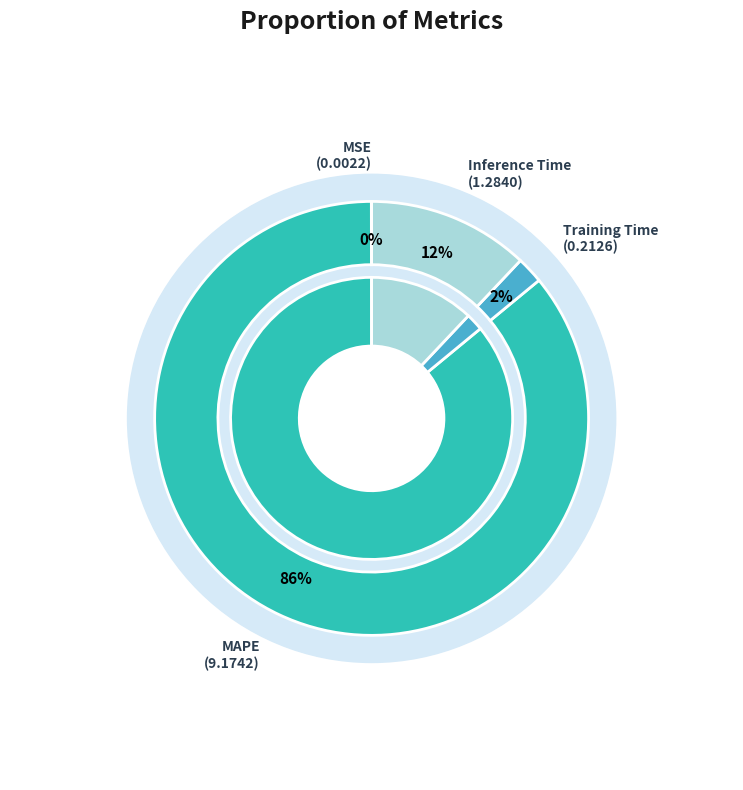

Which slice is the smallest?

MSE